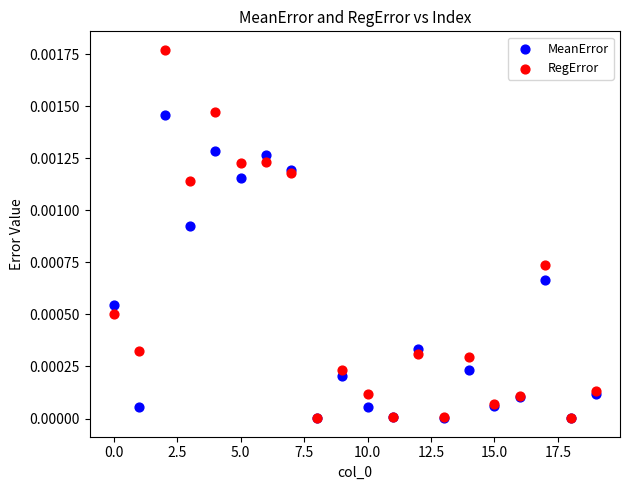

What are all the series names shown in the legend?

MeanError, RegError